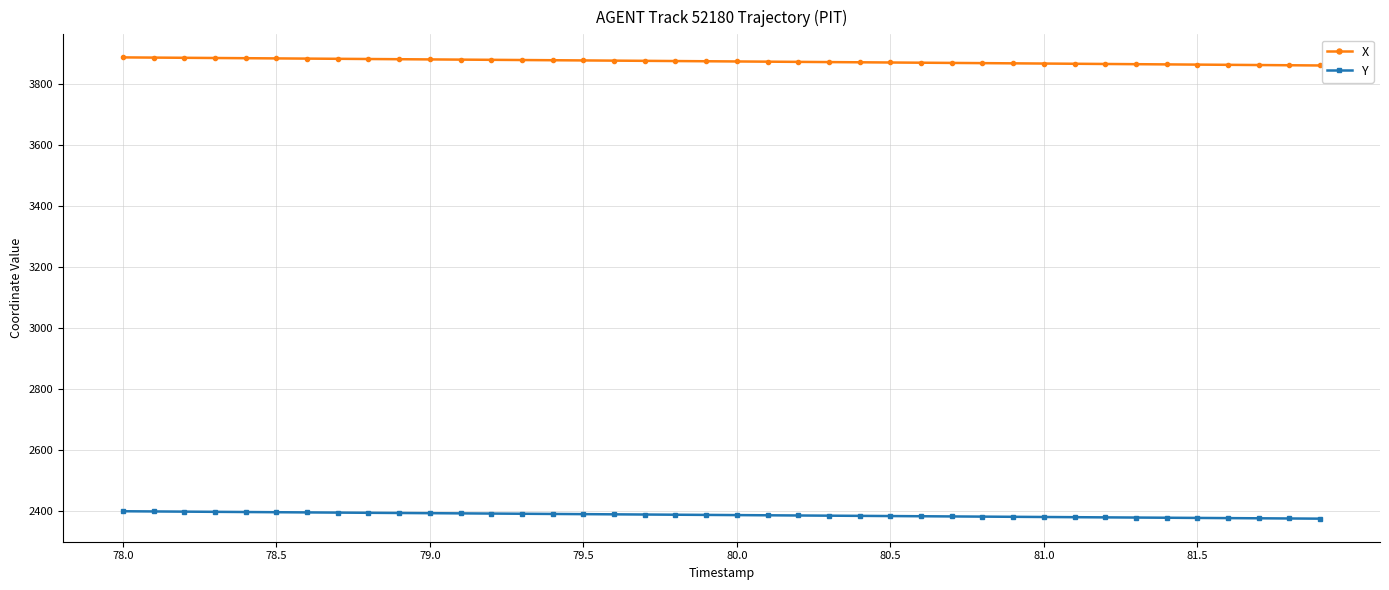

What is the minimum value for X?

3861.3